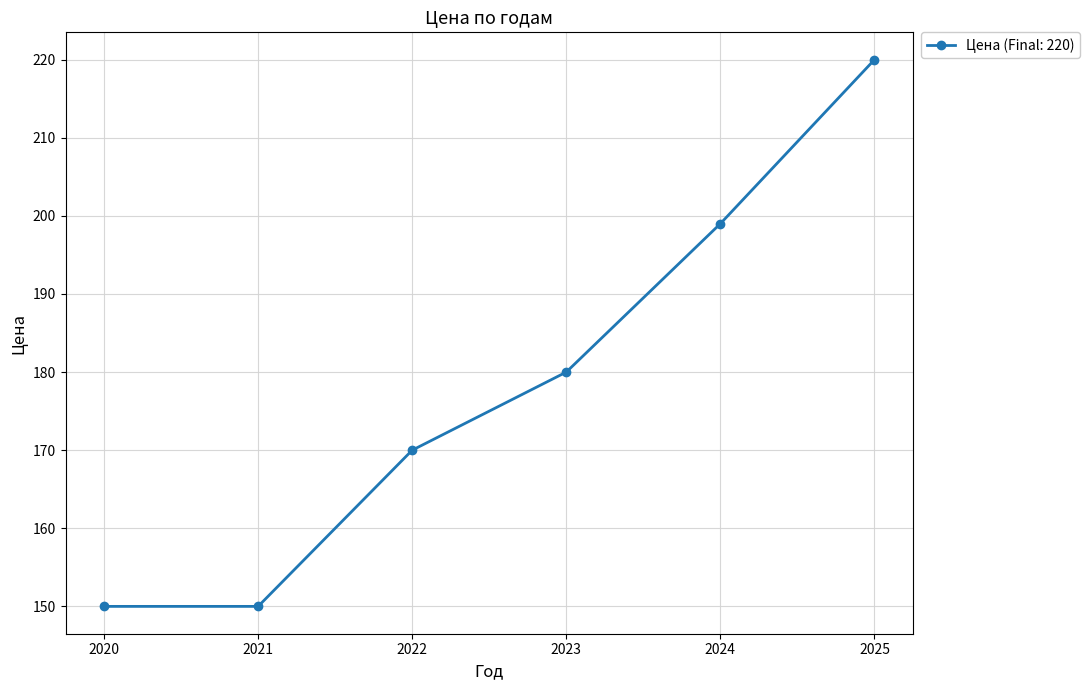

True or false: the data shows 264 at 2022.

False